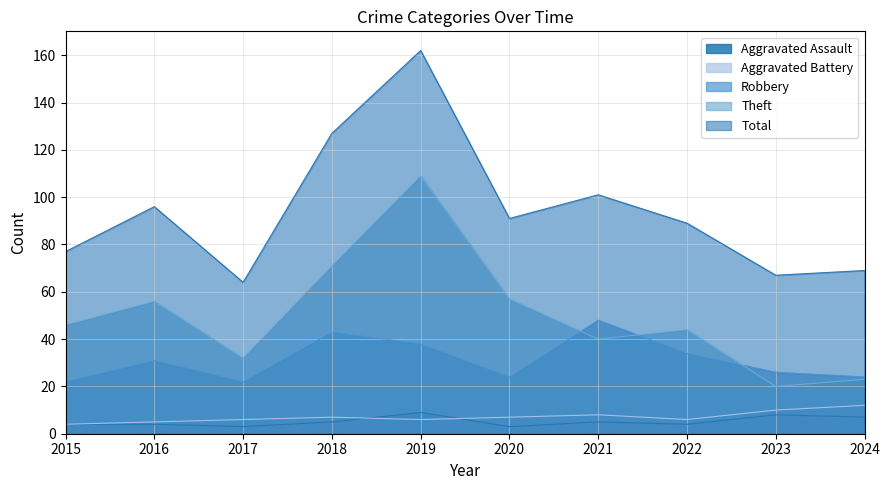

Where does the Theft series first go above 46?

2016